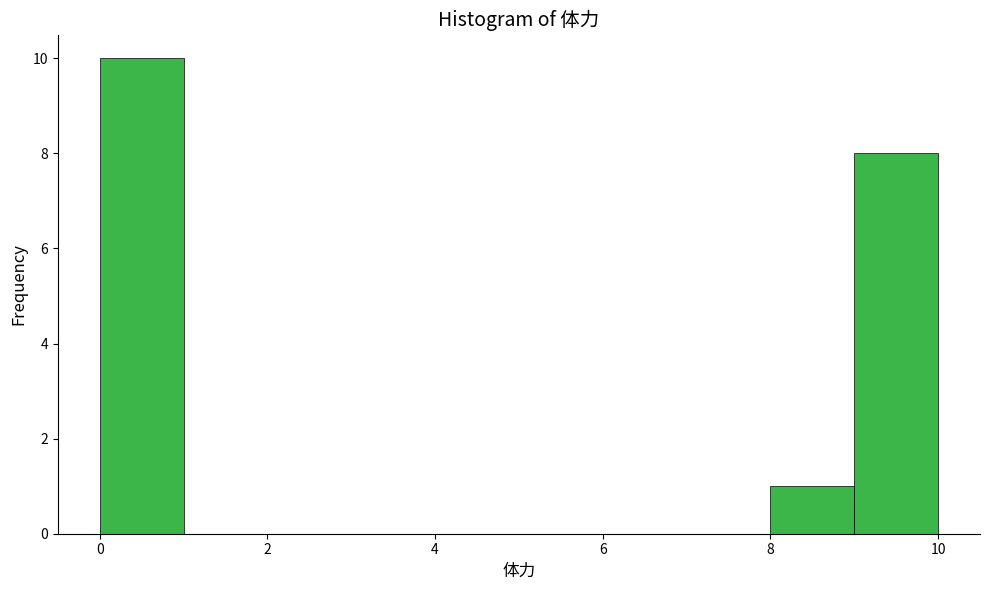

Which range on the x-axis has the tallest bar?

0 to 1